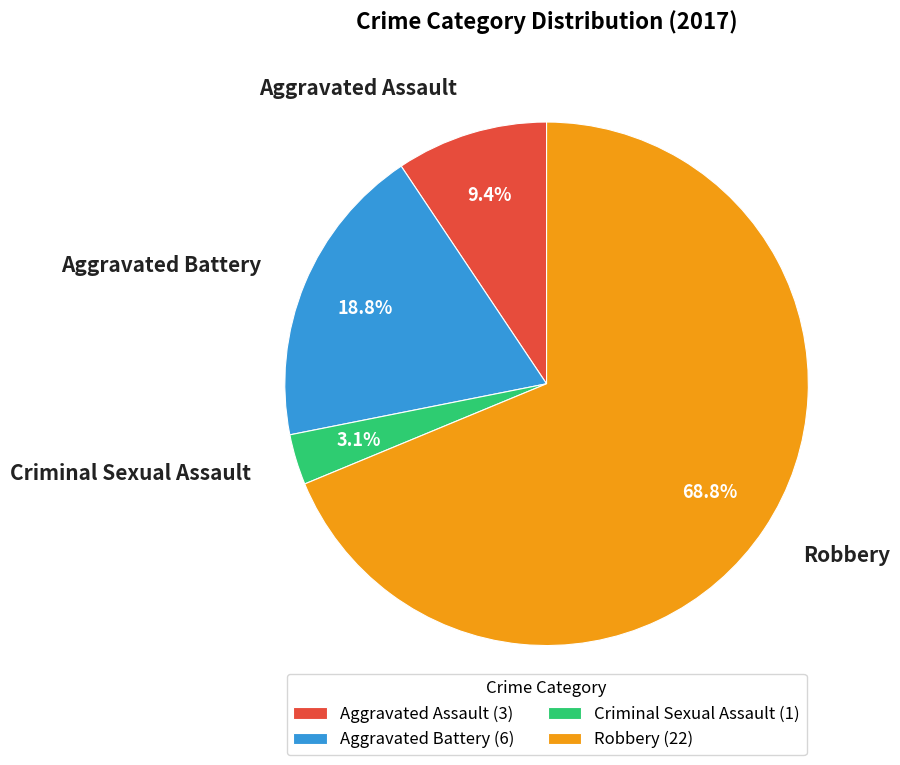

Combined, do Robbery and Aggravated Assault account for over 50%?

Yes